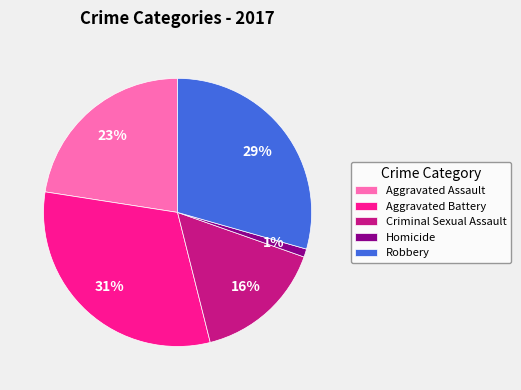

How many slices are in this pie chart?

5